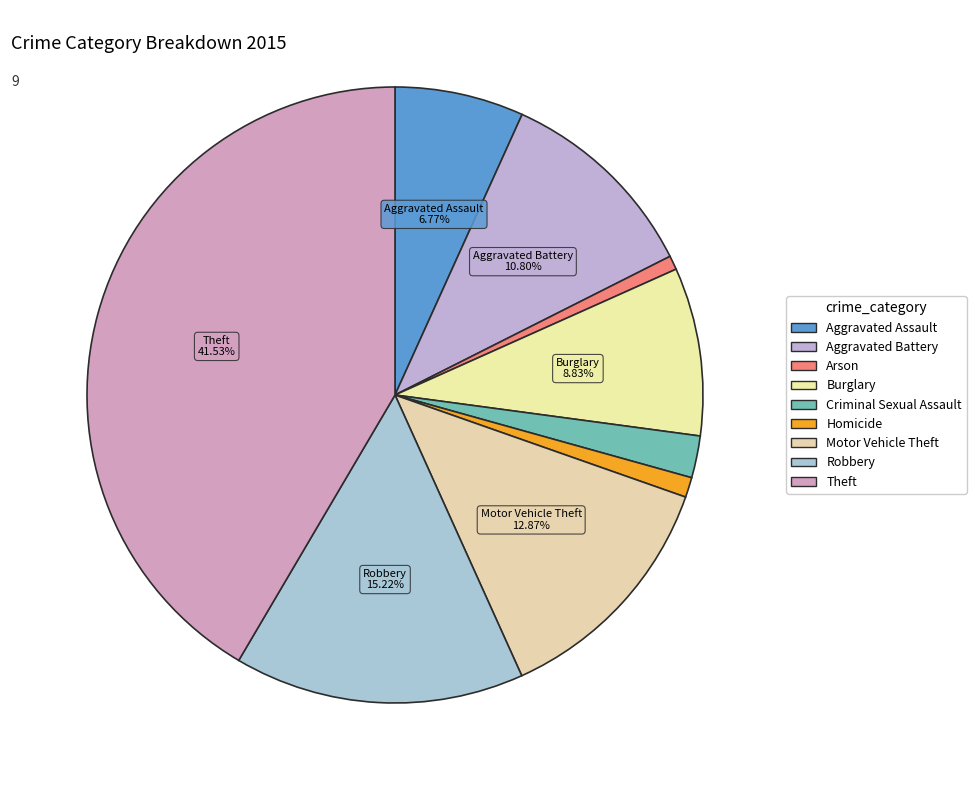

What is the total percentage of Aggravated Battery and Robbery?

26.0%